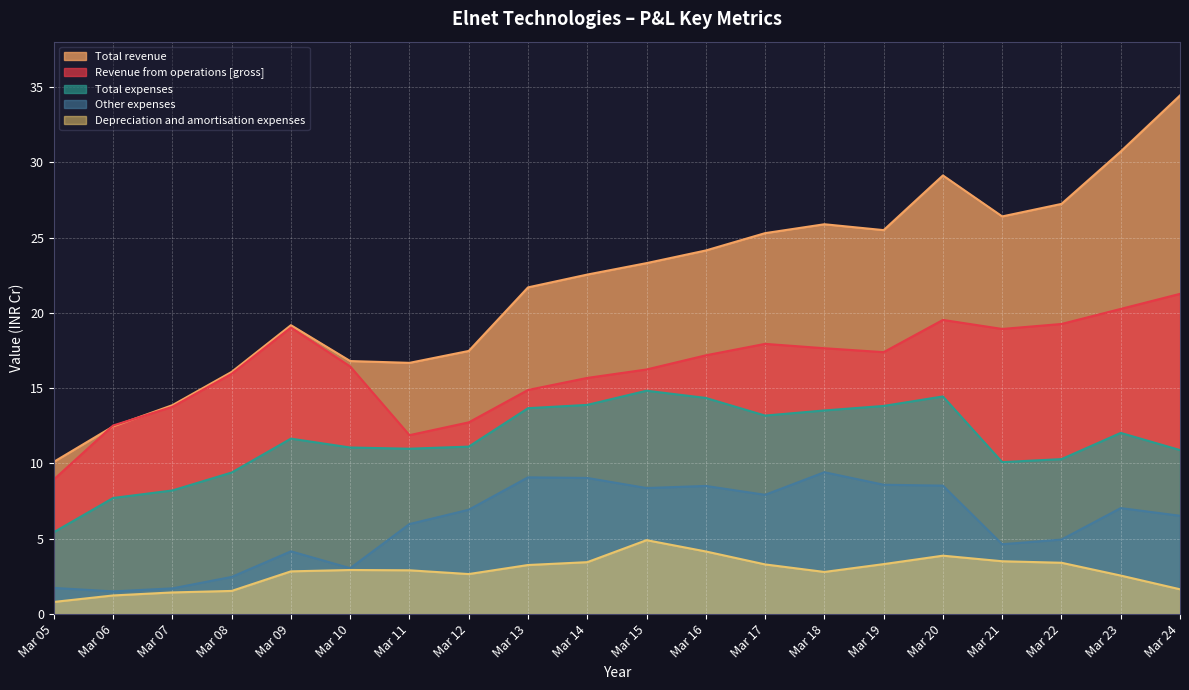

What is the greatest value displayed?

34.4